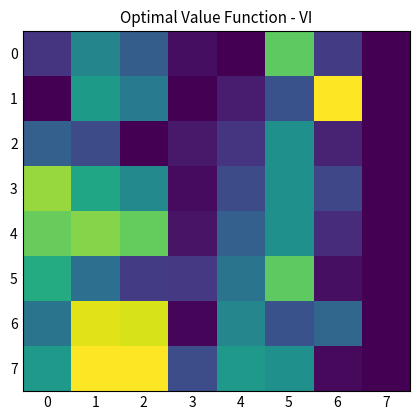

What is the difference between the highest and lowest values at 2?

1.0